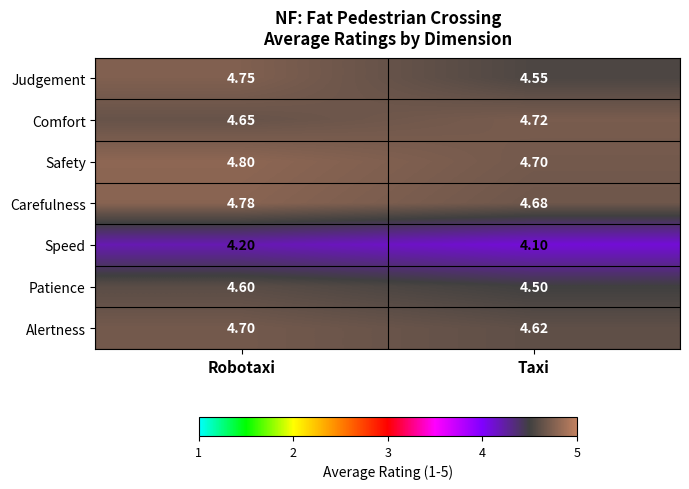

Rank the series at Taxi from lowest to highest value.

Speed, Patience, Judgement, Alertness, Carefulness, Safety, Comfort